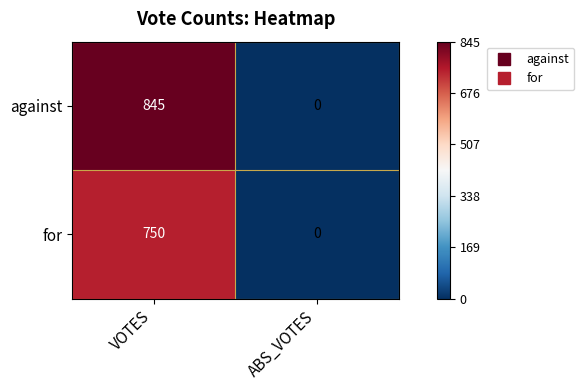

How many data points does each series have?

2